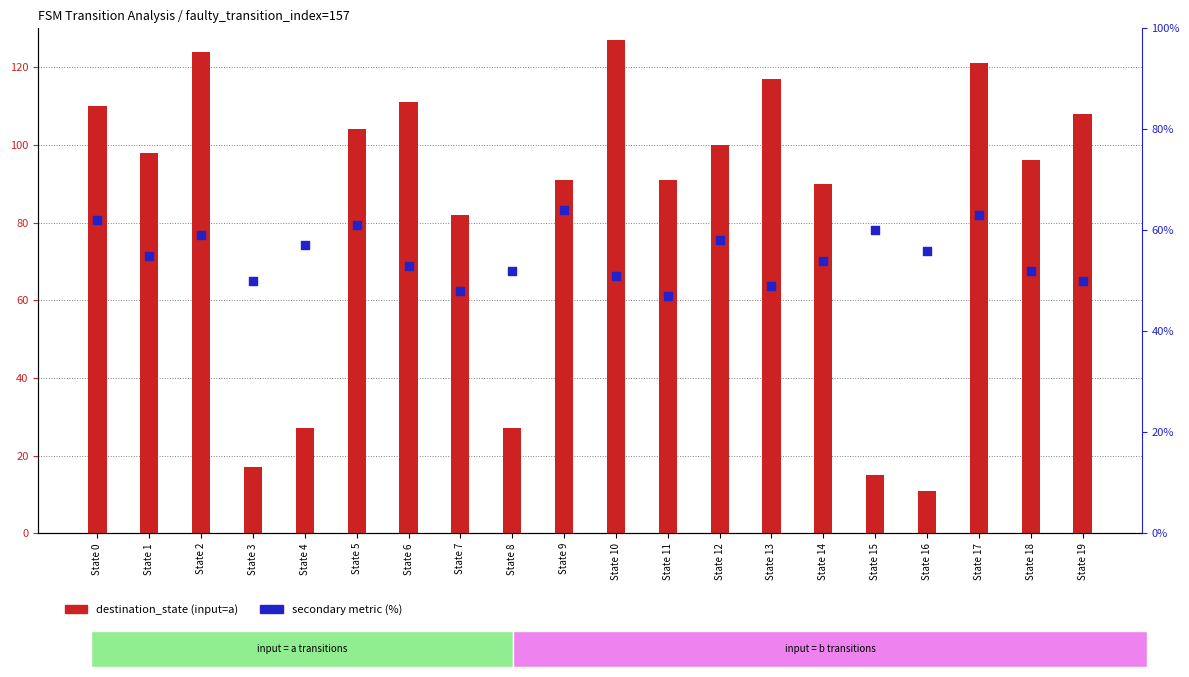

Is the value of destination_state (a) at State 13 greater than the value of output_symbol ratio (%) at State 0?

Yes